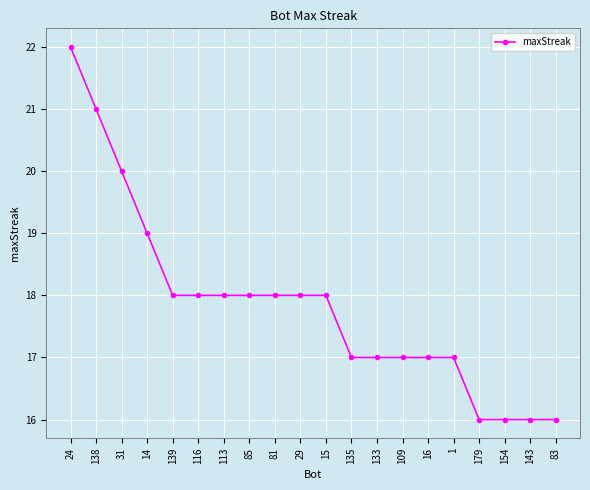

What is the minimum value shown in the chart?

16